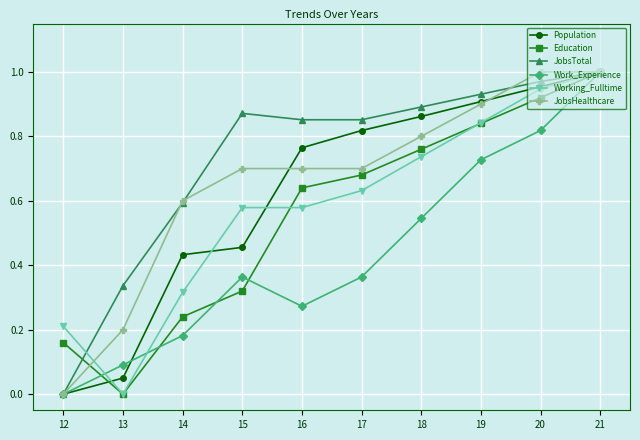

True or false: Education has a value of 0.0 at 13.

True